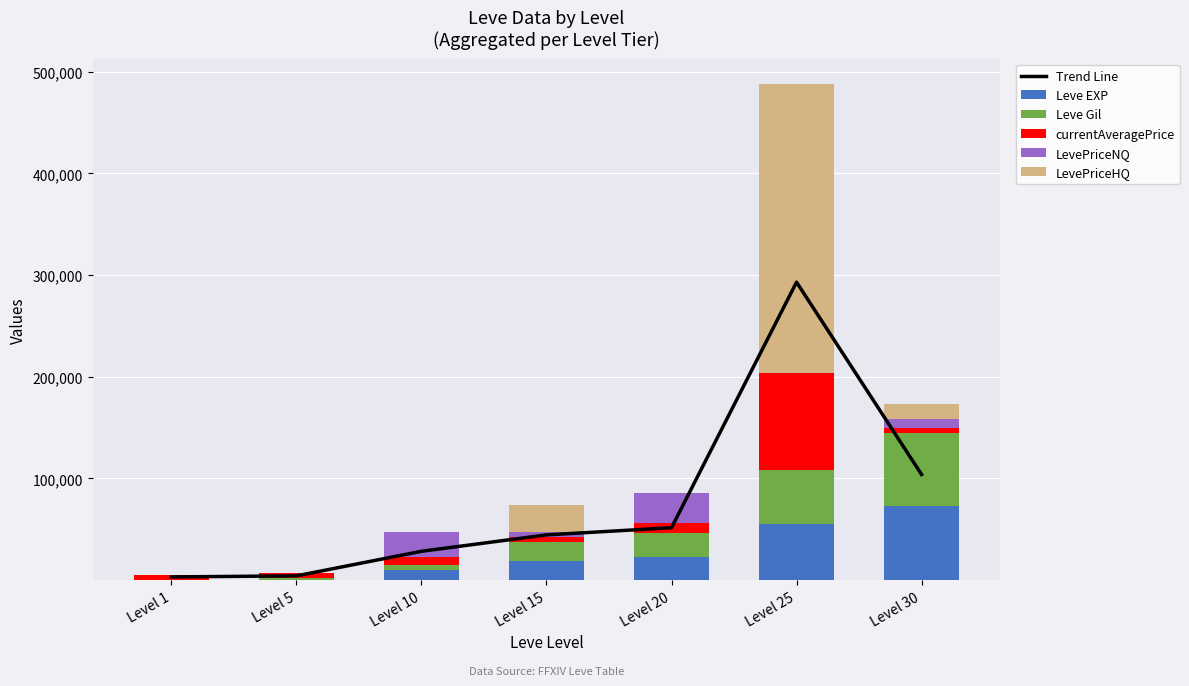

Is the value of currentAveragePrice at Level 20 greater than the value of Trend Line at Level 1?

Yes